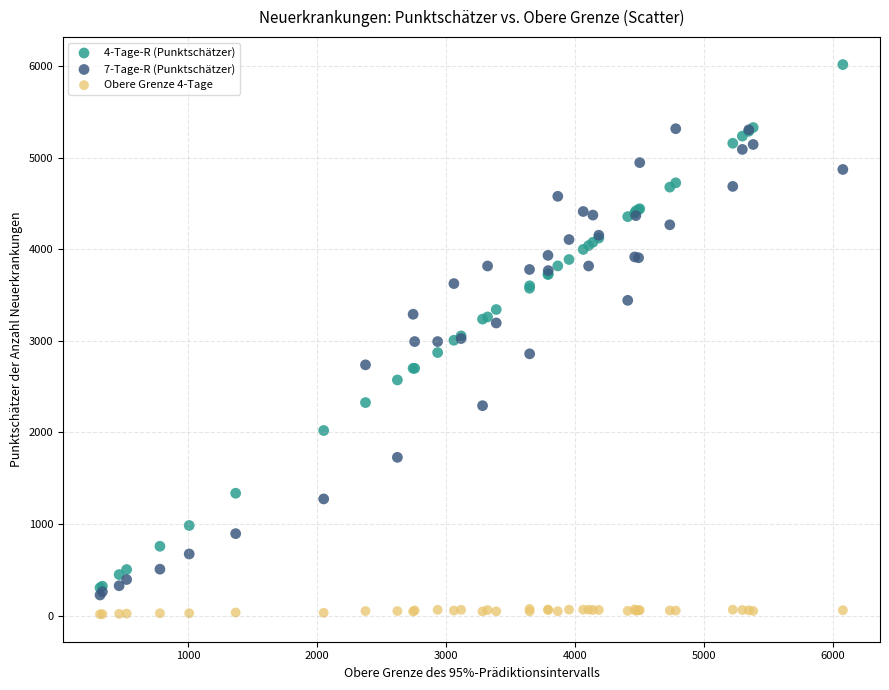

What are all the series names shown in the legend?

4-Tage-R (Punktschätzer), 7-Tage-R (Punktschätzer), Obere Grenze 4-Tage